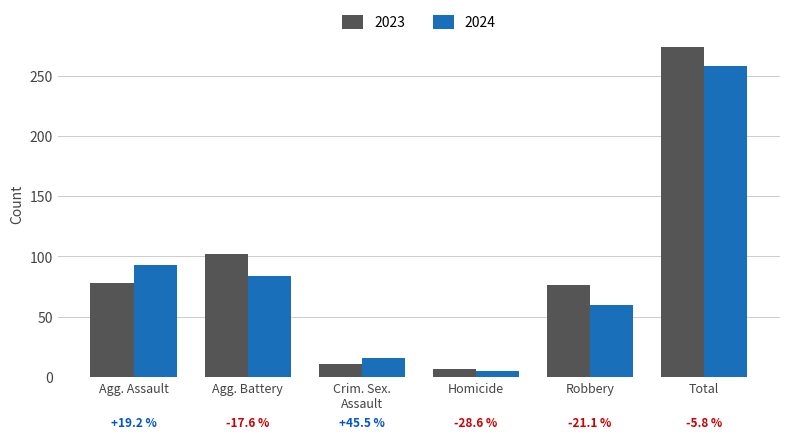

How many groups of bars are there?

6